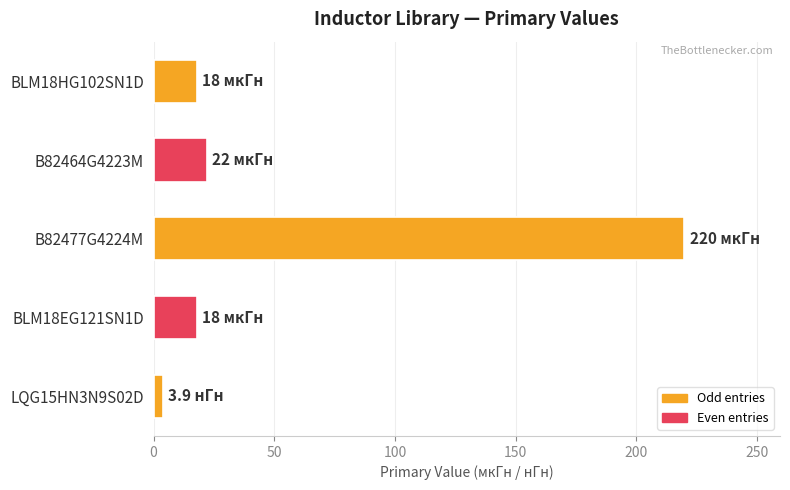

Which category has the highest value across all series?

B82477G4224M